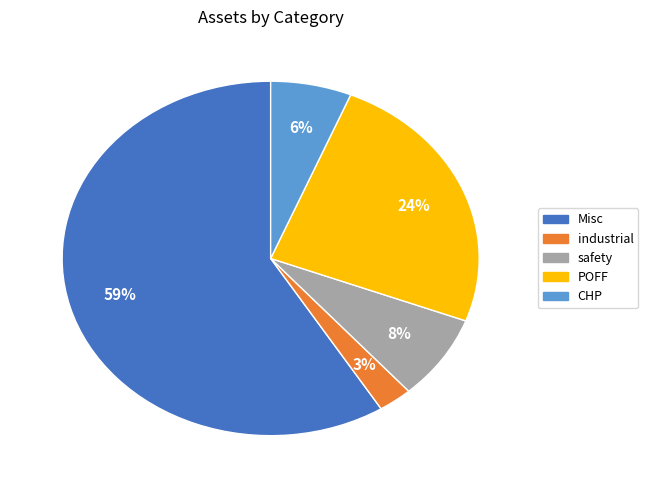

Which has a higher value, CHP or safety?

safety